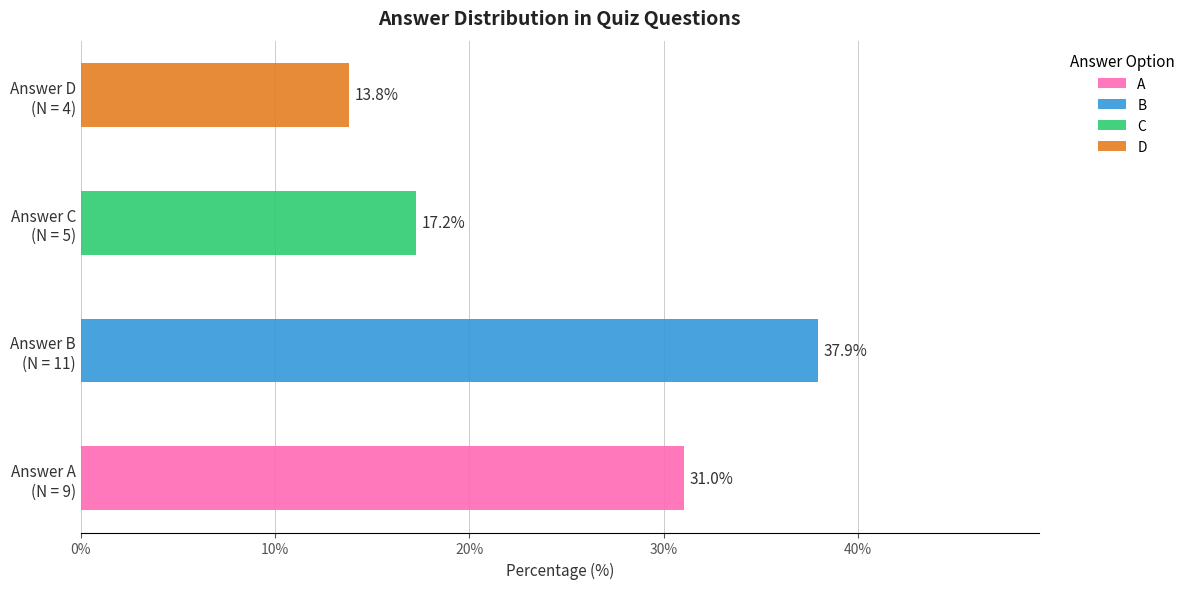

What are all the series names shown in the legend?

A, B, C, D